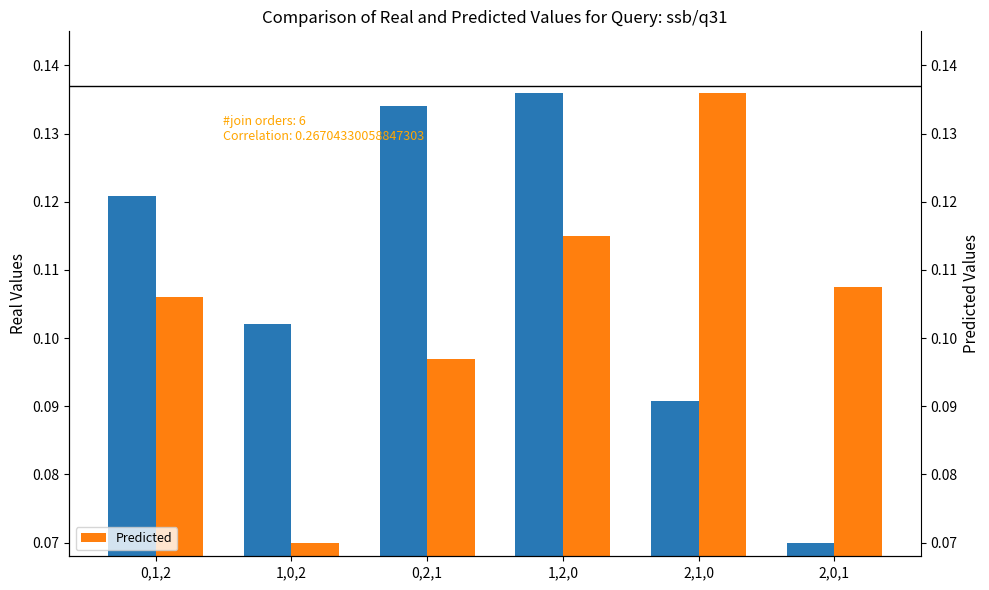

What value does the Real Values series have at 0,1,2?

0.1